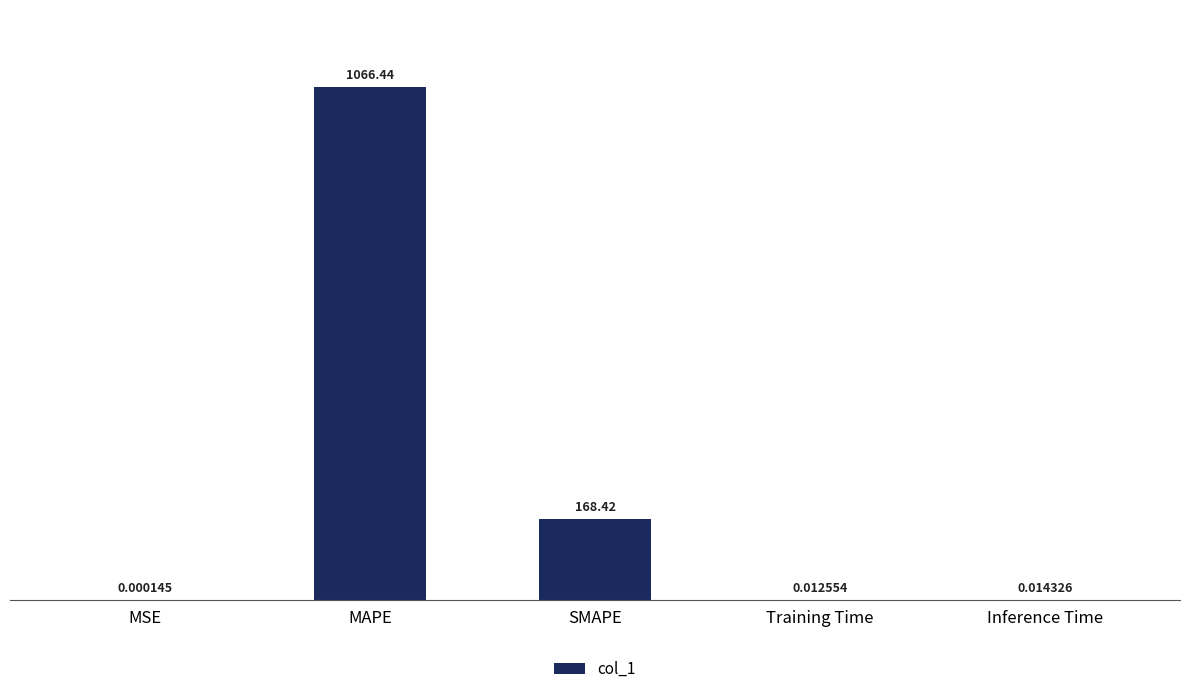

What is the sum of the values at MAPE and SMAPE?

1234.9